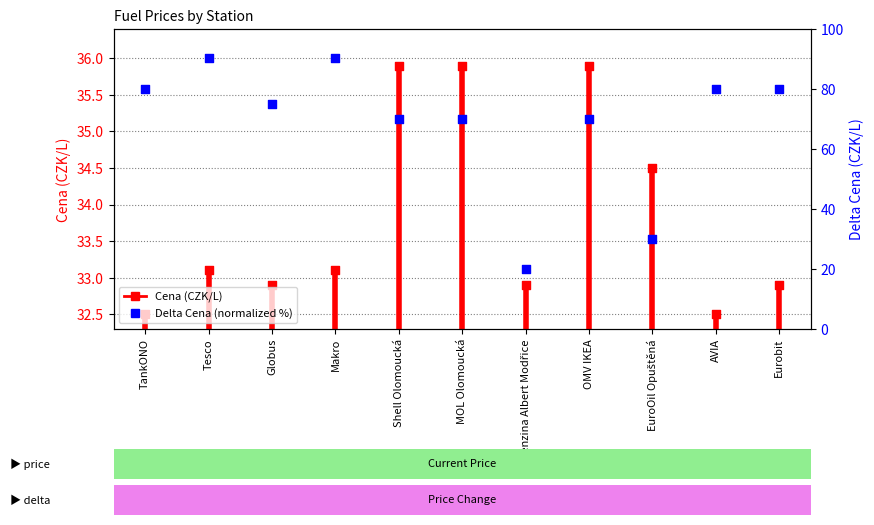

Is the value of Delta Cena at EuroOil Opuštěná greater than the value of Cena at Shell Olomoucká?

No